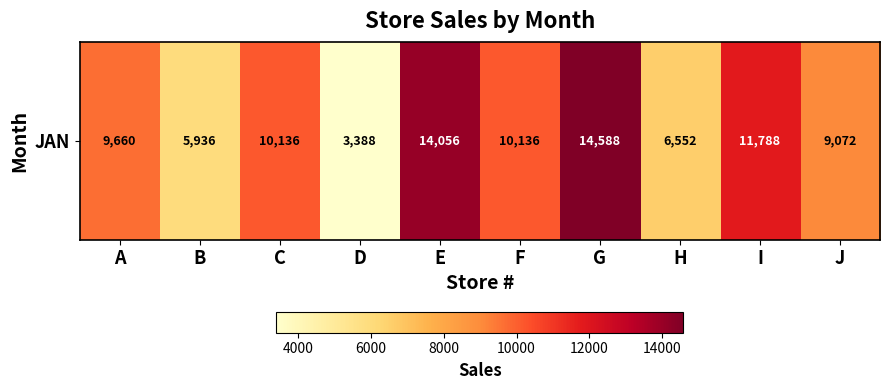

Which has a higher value, F or A?

F